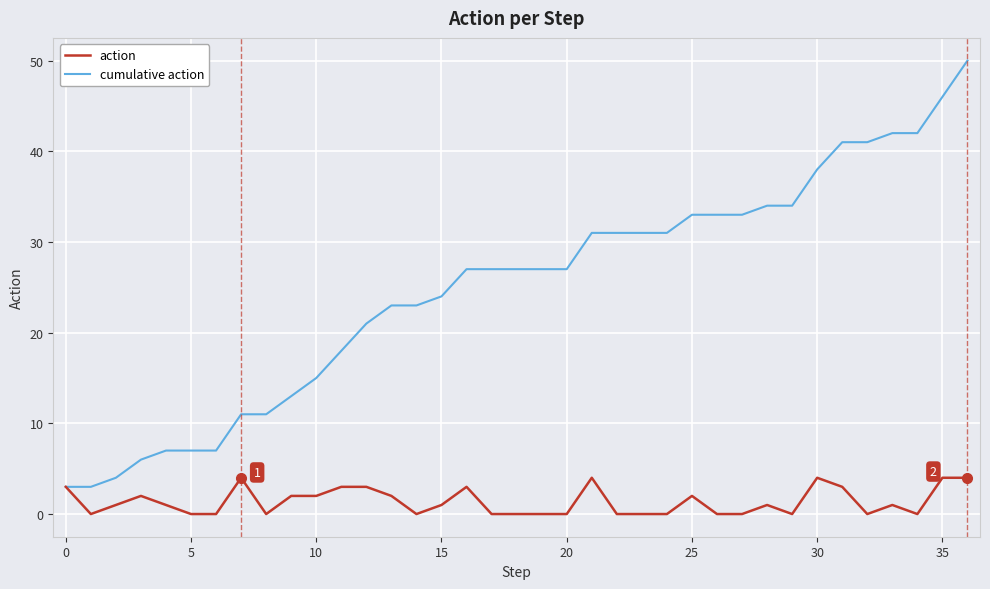

What is the minimum value for cumulative action?

3